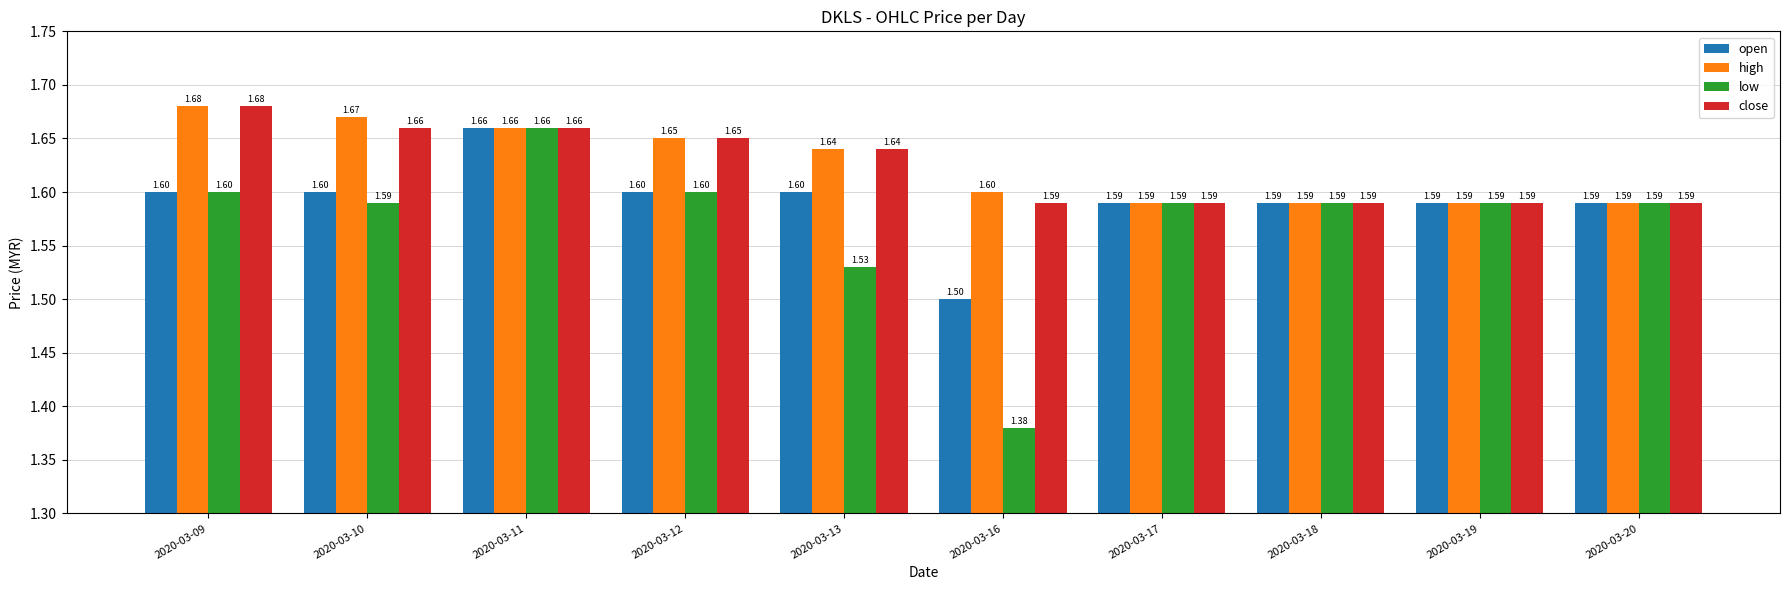

At how many categories does at least one series exceed 1?

10